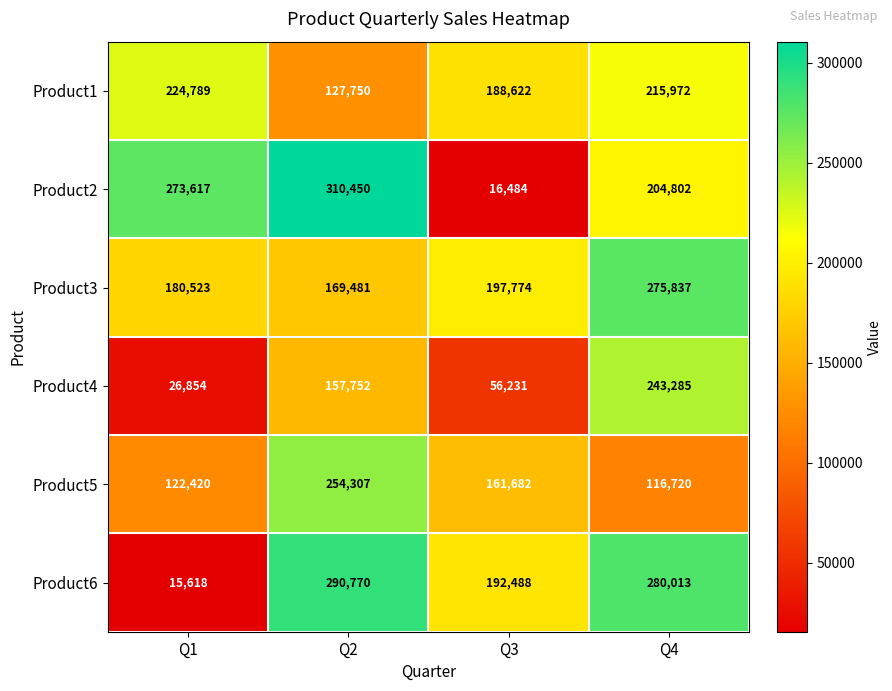

Which label corresponds to the largest value in the chart?

Q2